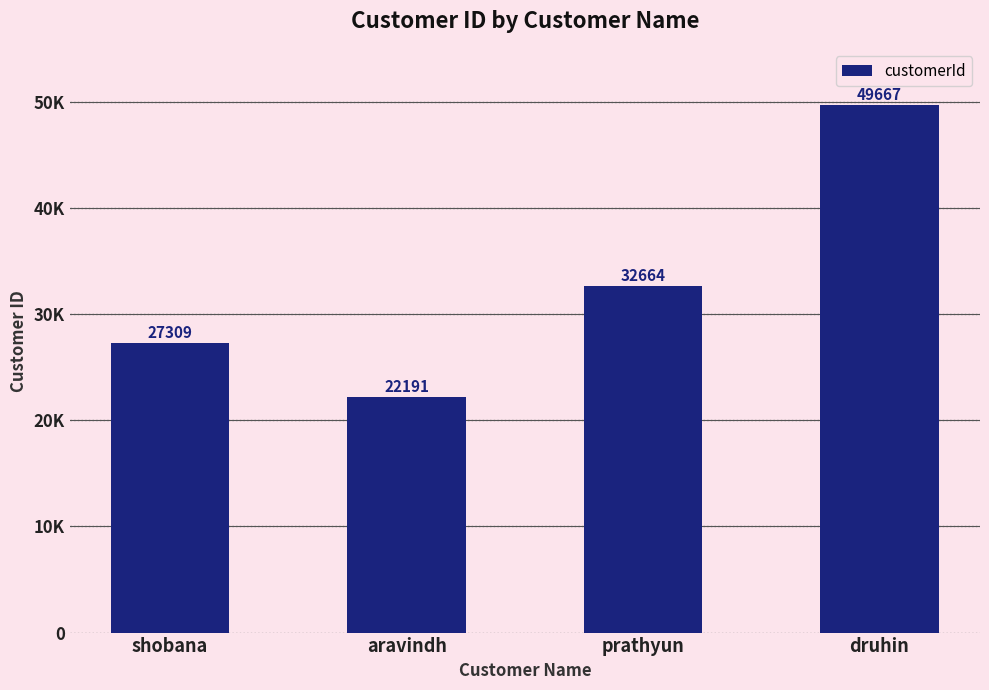

How many series are shown in this chart?

1